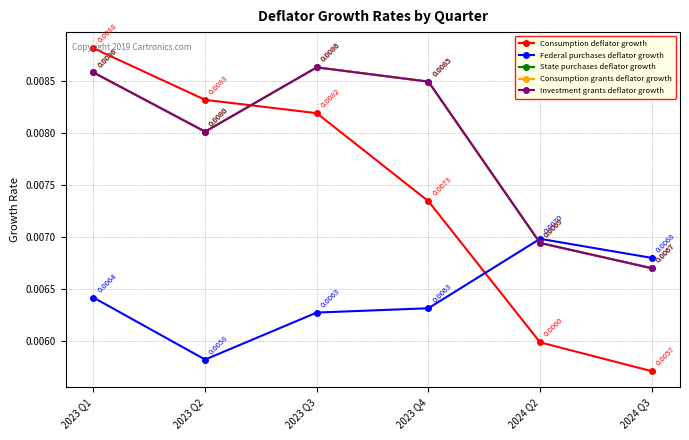

At how many categories does at least one series exceed 0?

6